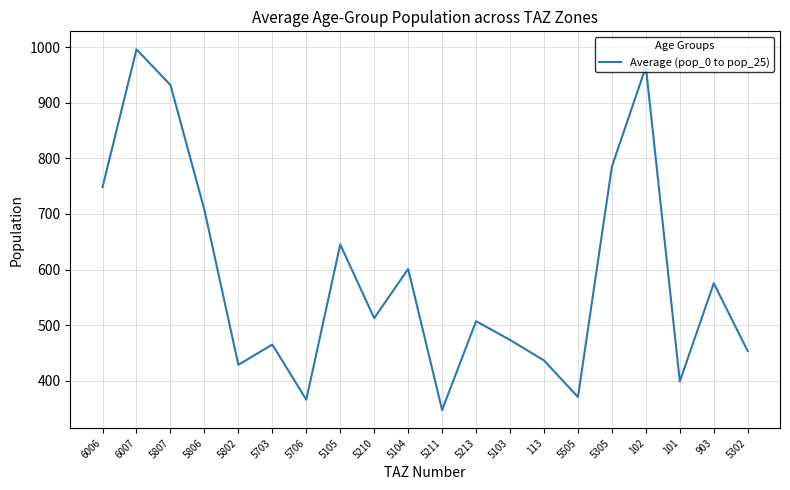

How many interior local valleys (lower than both neighbors) does the data have?

6